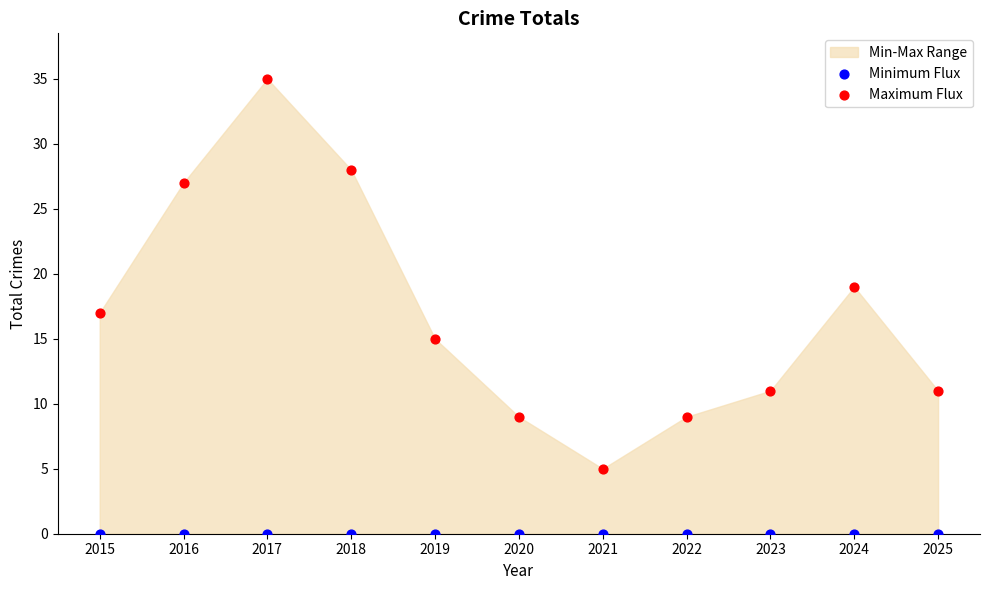

Which series contains the highest Y value?

Maximum Flux